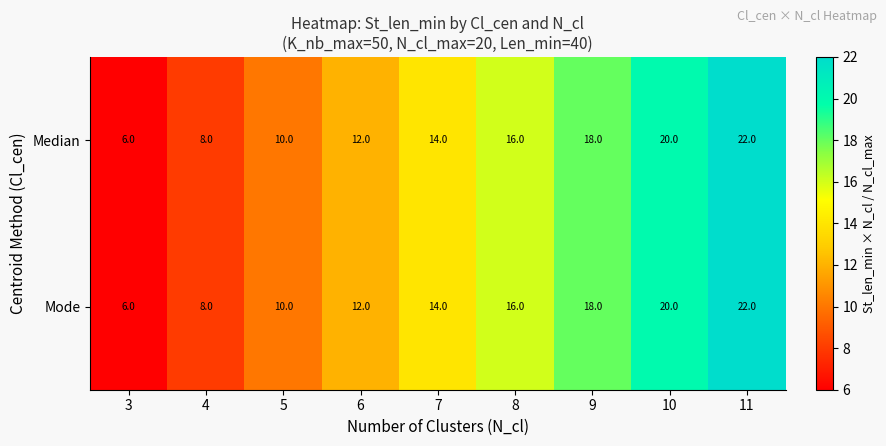

What is the difference between the maximum and minimum values in the Mode series?

16